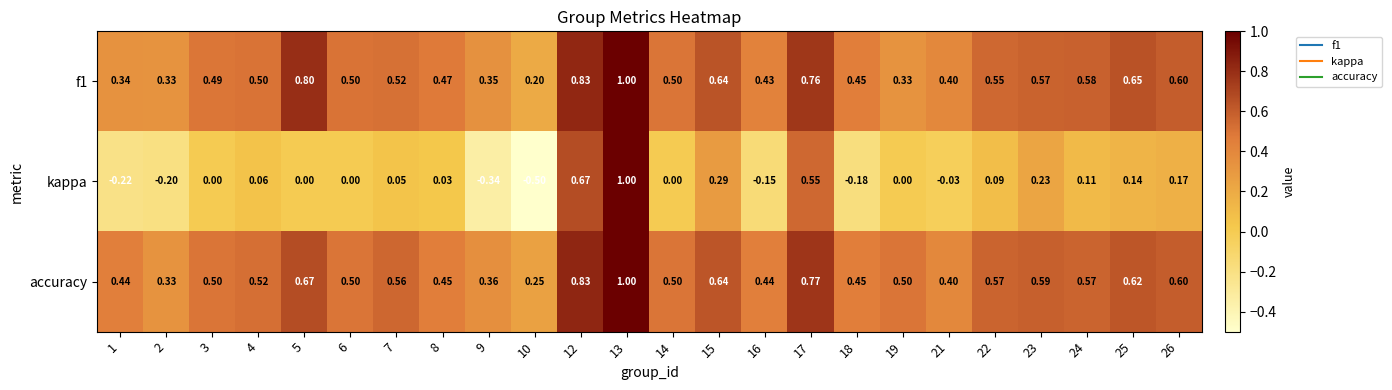

What is the total value across all series at 5?

1.5